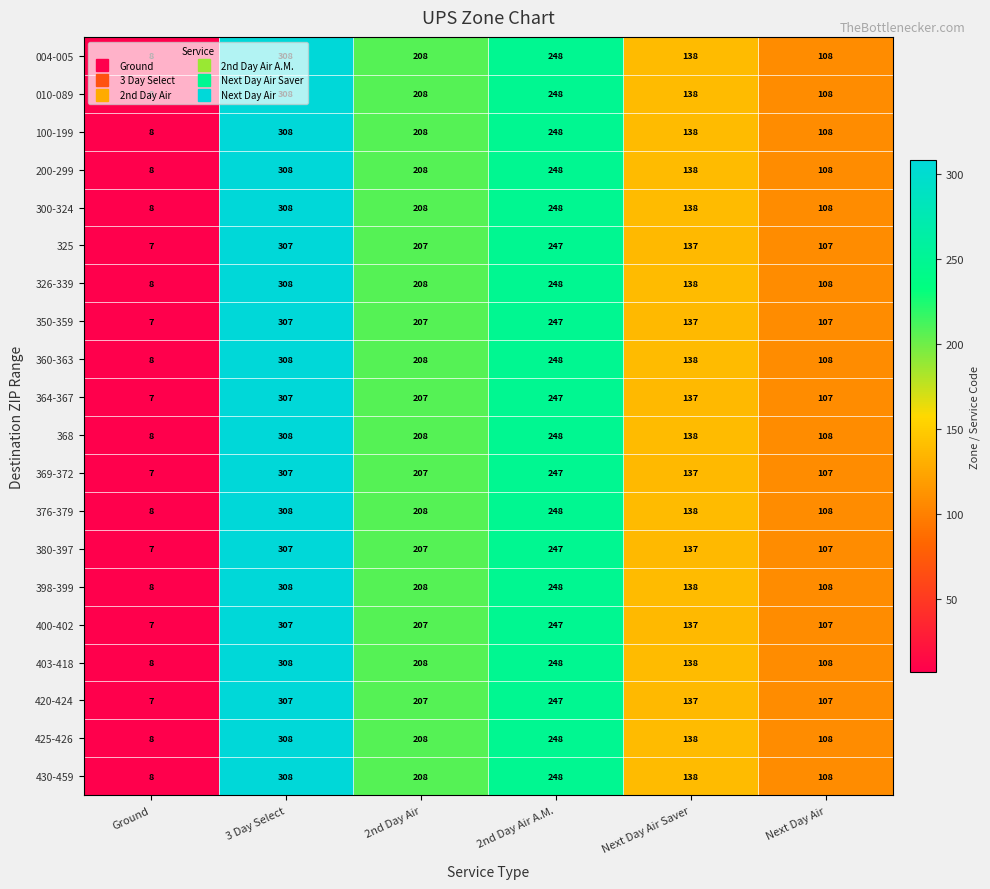

What is the sum of all 368 values?

1018